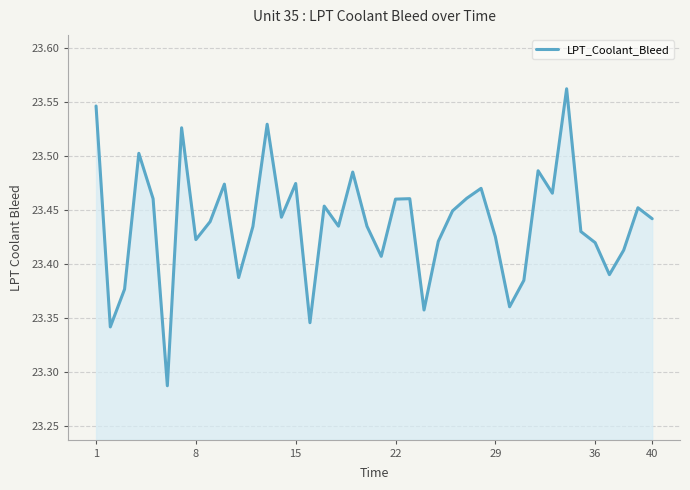

What is the difference between the maximum and minimum values?

0.3